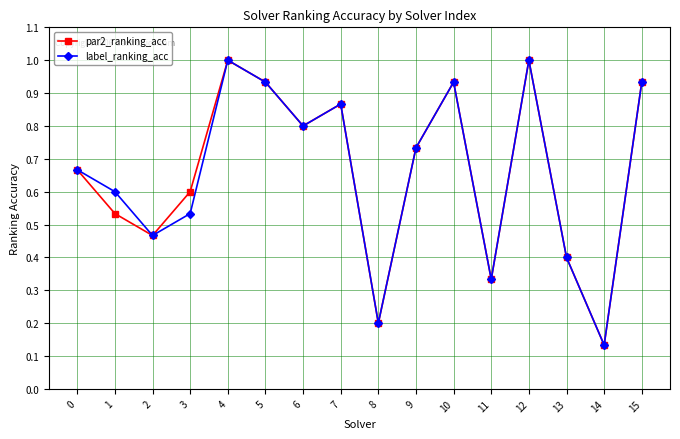

Between 1 and 6, which series saw the biggest shift?

par2_ranking_acc